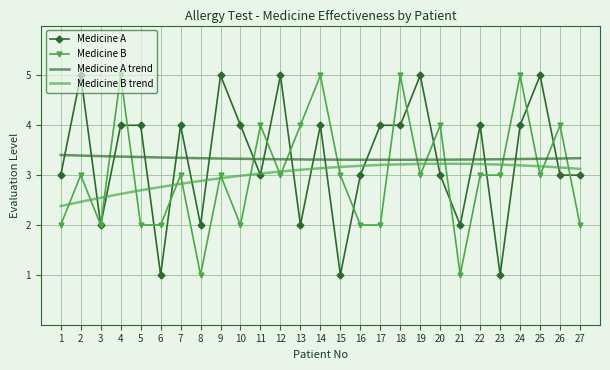

True or false: Medicine B and Medicine A cross at least once.

True